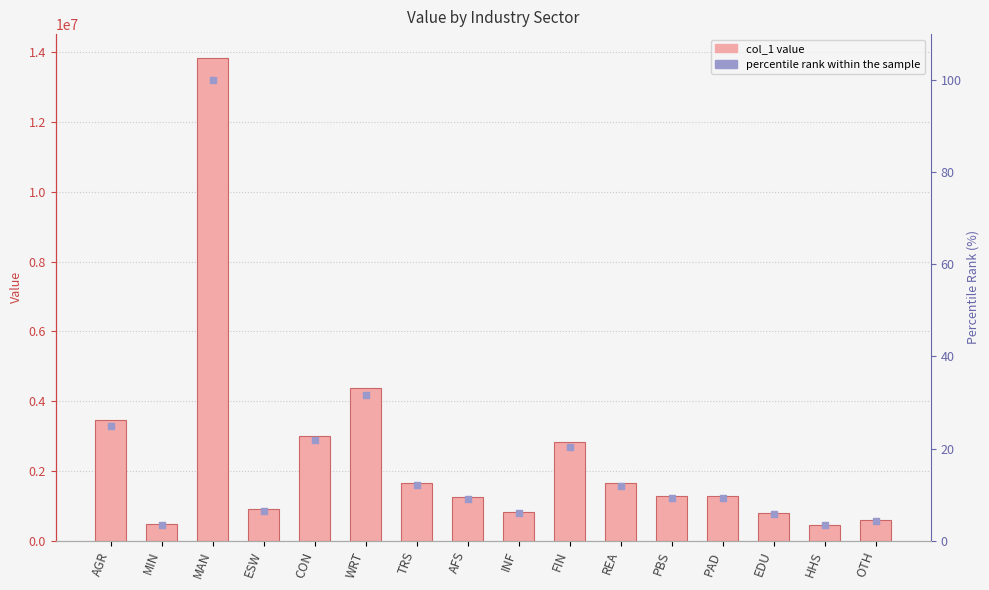

At how many categories does at least one series exceed 12116356?

1